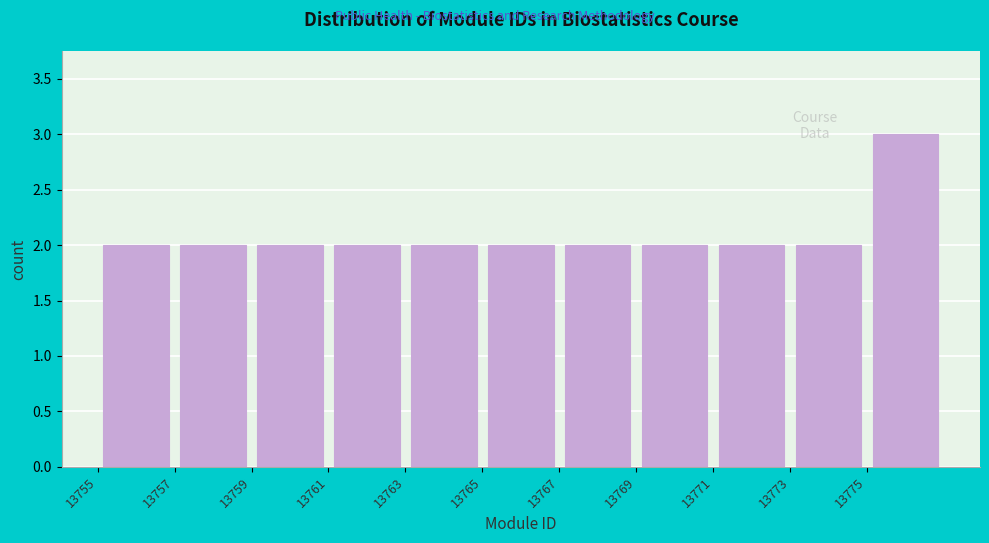

Reading left to right, list every bar in this chart as the range it spans on the x-axis followed by its height. The values are not printed on the chart, so give them approximately, as read against the axis.

13755 to 13757: 2
13757 to 13759: 2
13759 to 13761: 2
13761 to 13763: 2
13763 to 13765: 2
13765 to 13767: 2
13767 to 13769: 2
13769 to 13771: 2
13771 to 13773: 2
13773 to 13775: 2
13775 to 13777: 3